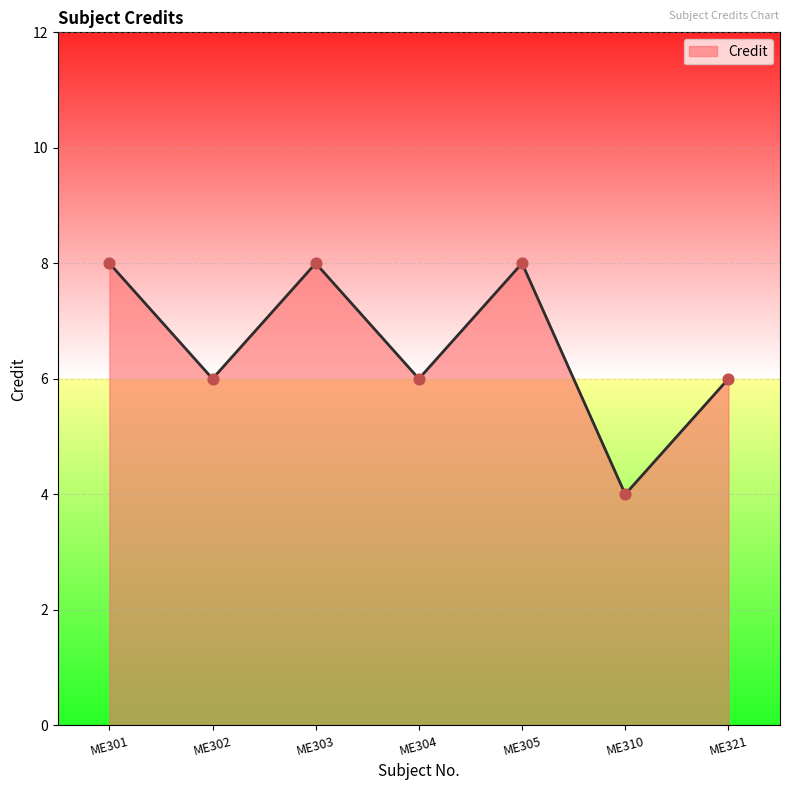

Approximately how many times larger is the value at ME303 compared to ME321?

1.3